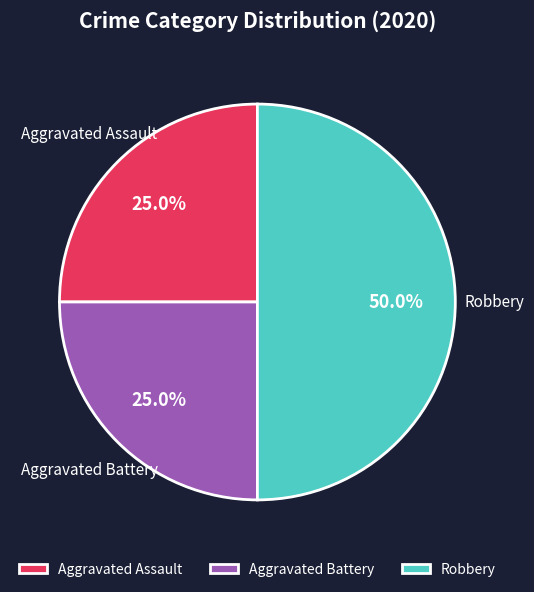

To the nearest percent, what is the difference between the Robbery and Aggravated Assault slice percentages?

25%